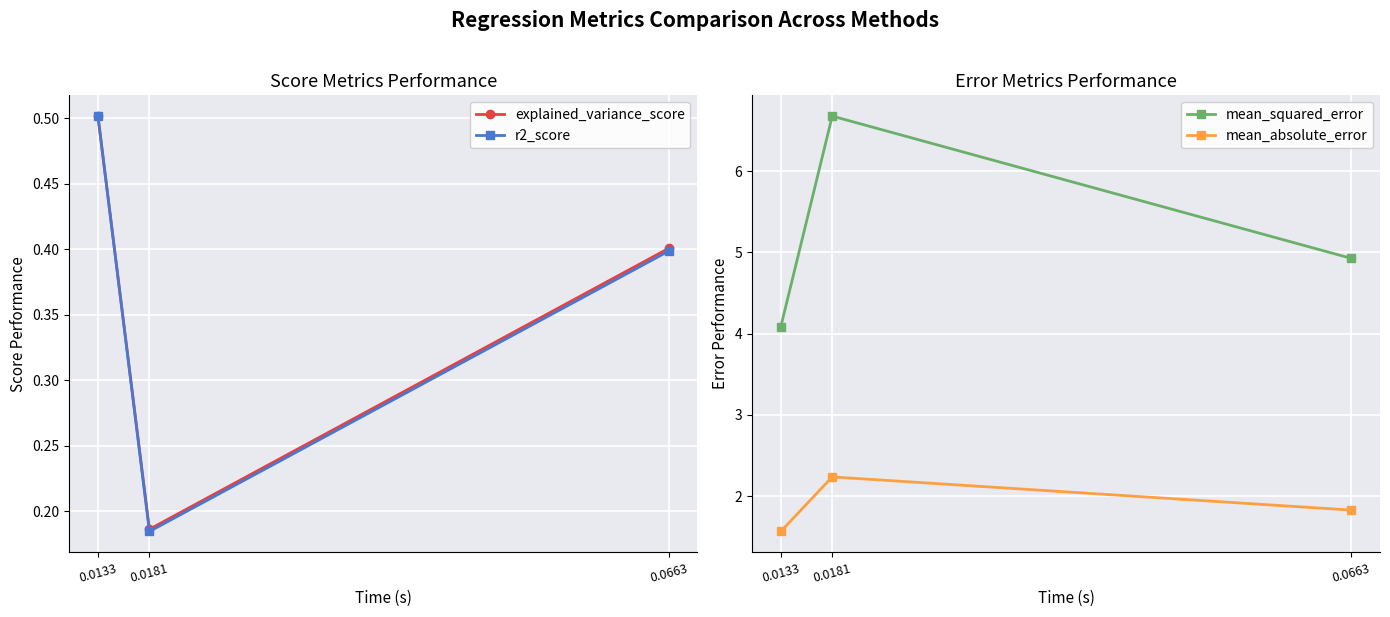

Reading left to right, what are all the values shown in this chart?

explained_variance_score: 0.5	0.2	0.4
r2_score: 0.5	0.2	0.4
mean_squared_error: 4.1	6.7	4.9
mean_absolute_error: 1.6	2.2	1.8